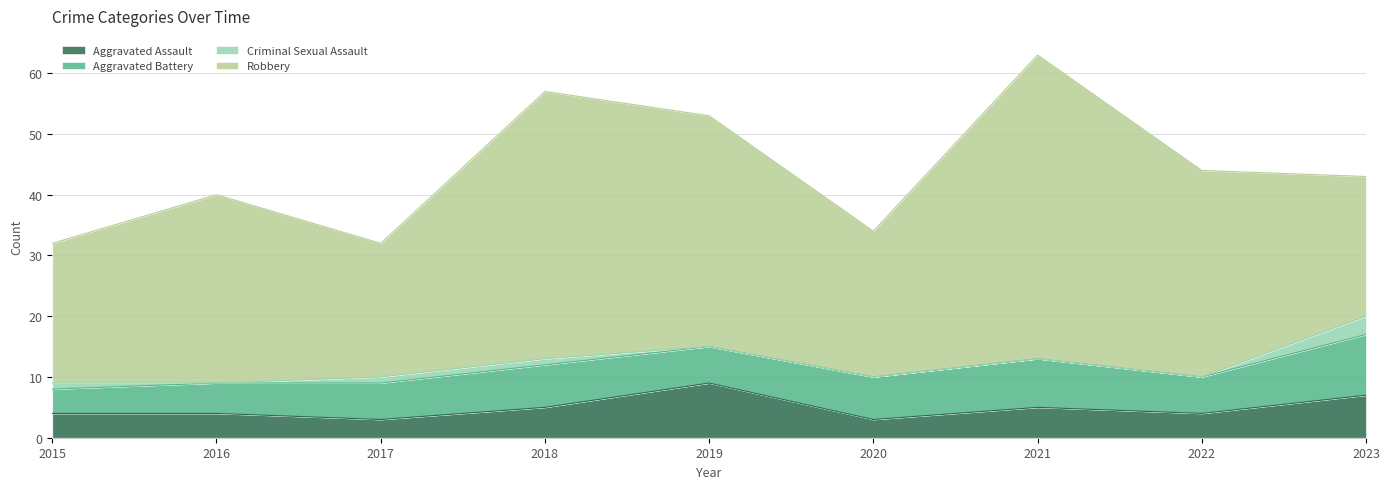

The Robbery series shows 23 at 2023. True or false?

True